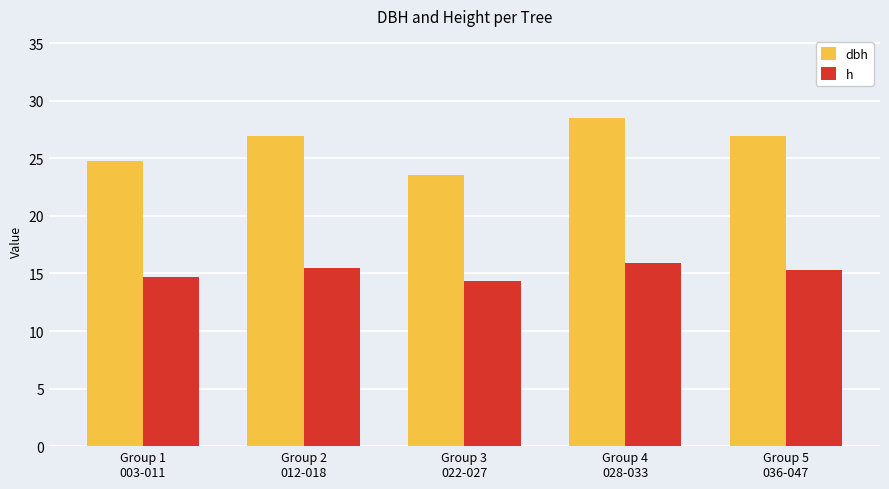

What are all the series names shown in the legend?

dbh, h